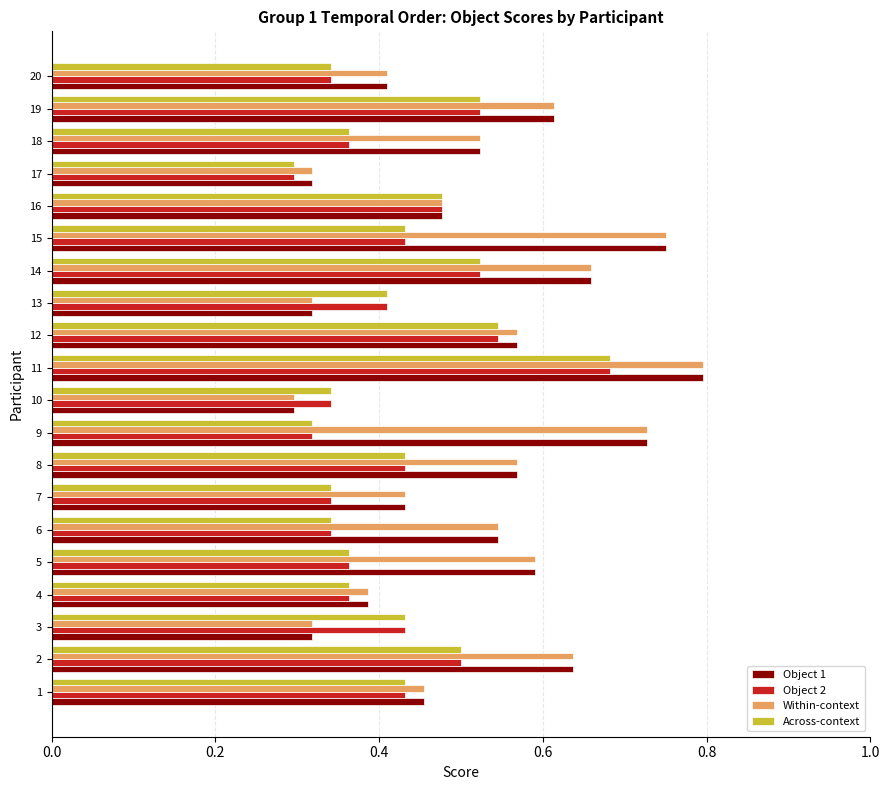

At how many categories does at least one series exceed 0?

20